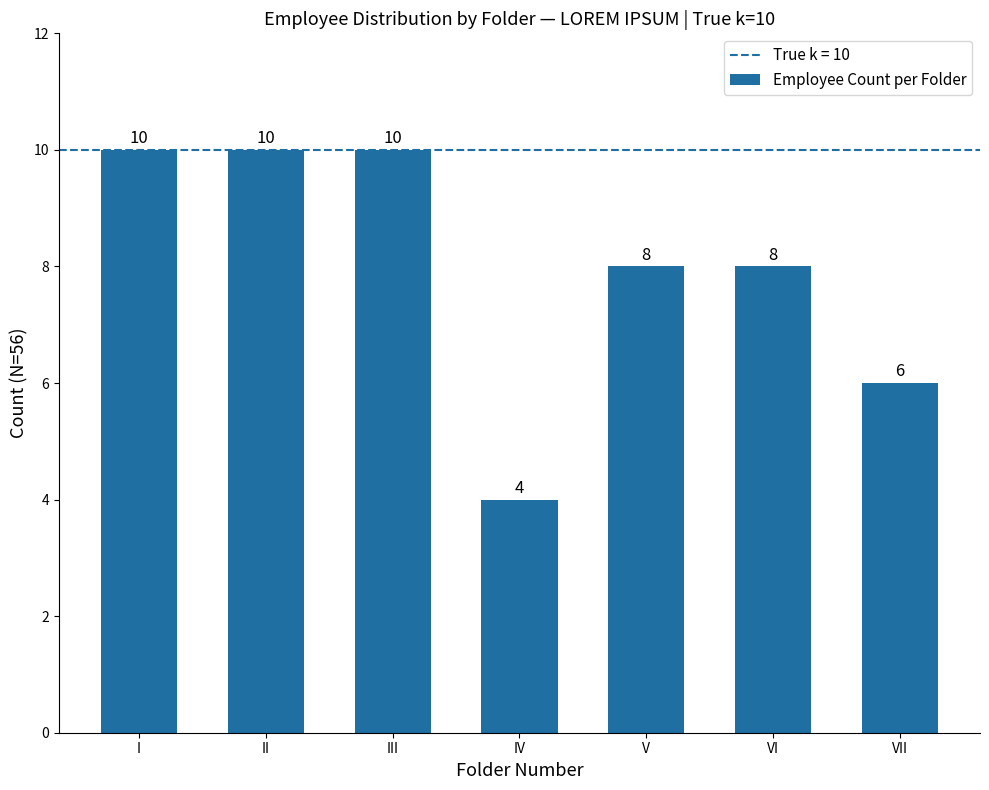

What is the difference between the maximum and minimum values?

6